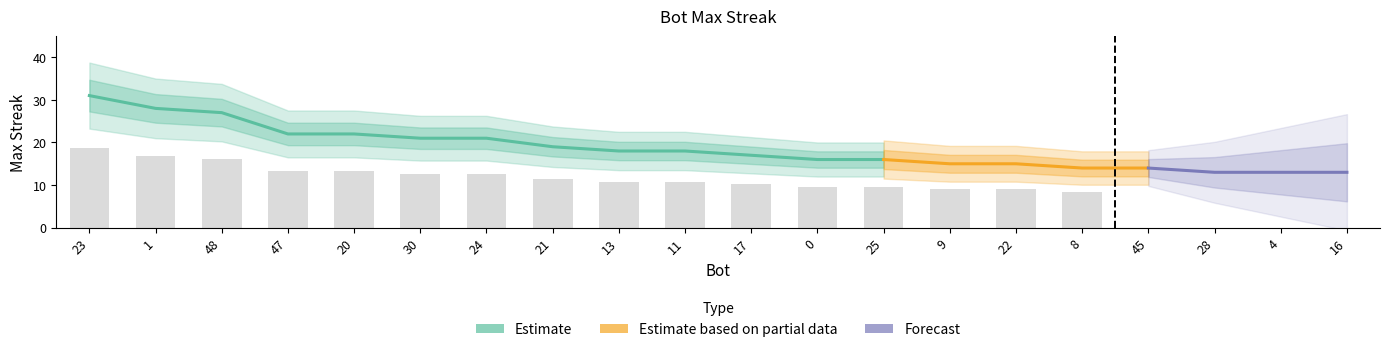

What is the difference between the second highest and second lowest values?

15